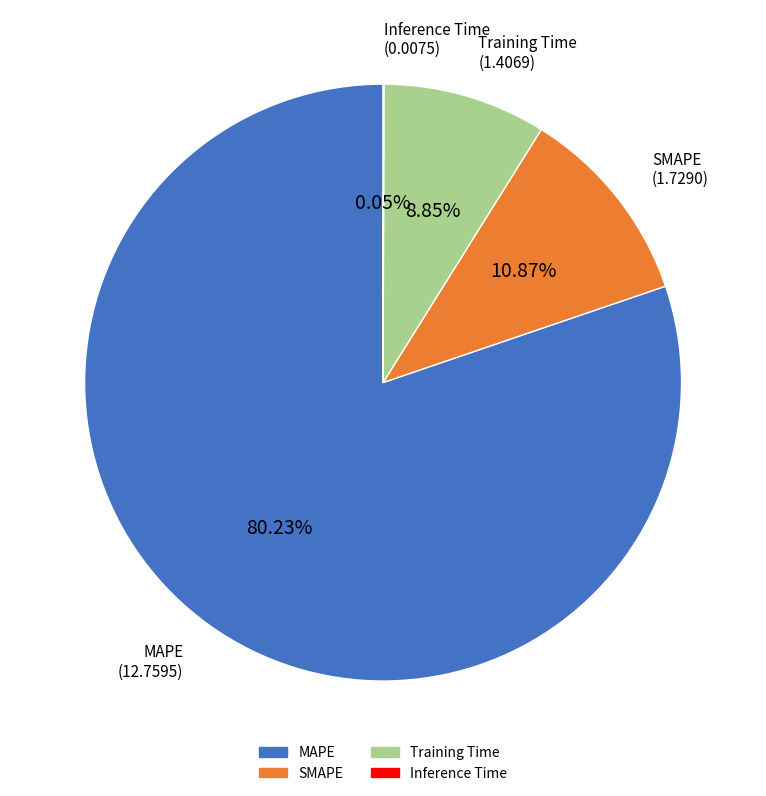

Approximately how many times larger is the value at Training Time compared to MAPE?

0.1